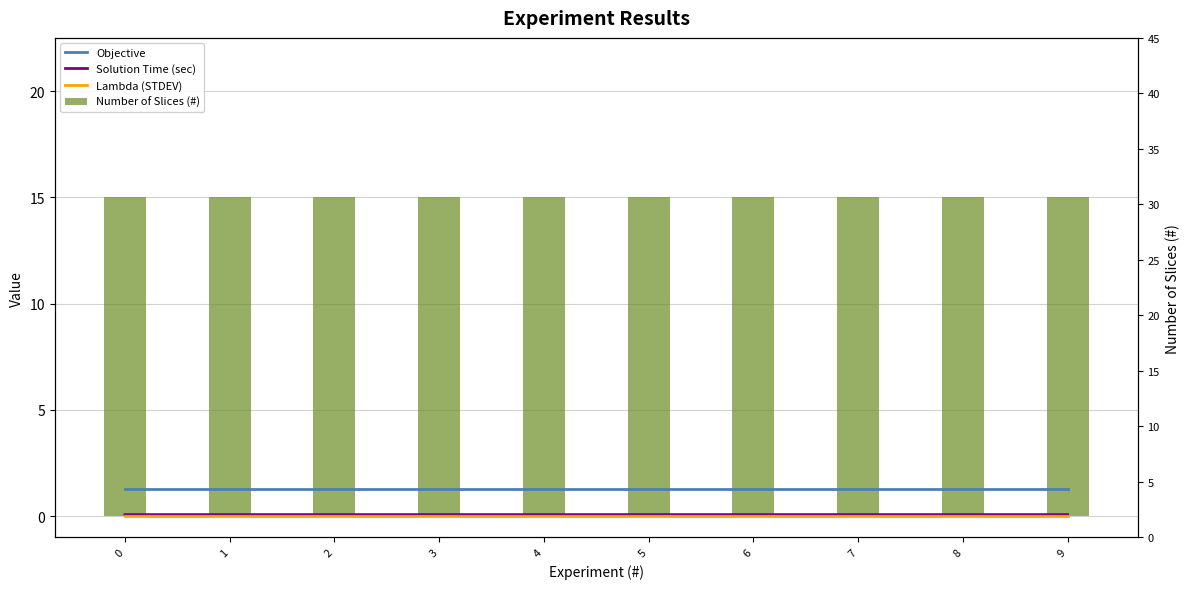

Reading left to right, transcribe all the data shown in this chart.

Objective: 1.3	1.3	1.3	1.3	1.3	1.3	1.3	1.3	1.3	1.3
Solution Time (sec): 0.1	0.1	0.1	0.1	0.1	0.1	0.1	0.1	0.1	0.1
Lambda (STDEV): 0.0	0.0	0.0	0.0	0.0	0.0	0.0	0.0	0.0	0.0
Number of Slices (#): 15.0	15.0	15.0	15.0	15.0	15.0	15.0	15.0	15.0	15.0